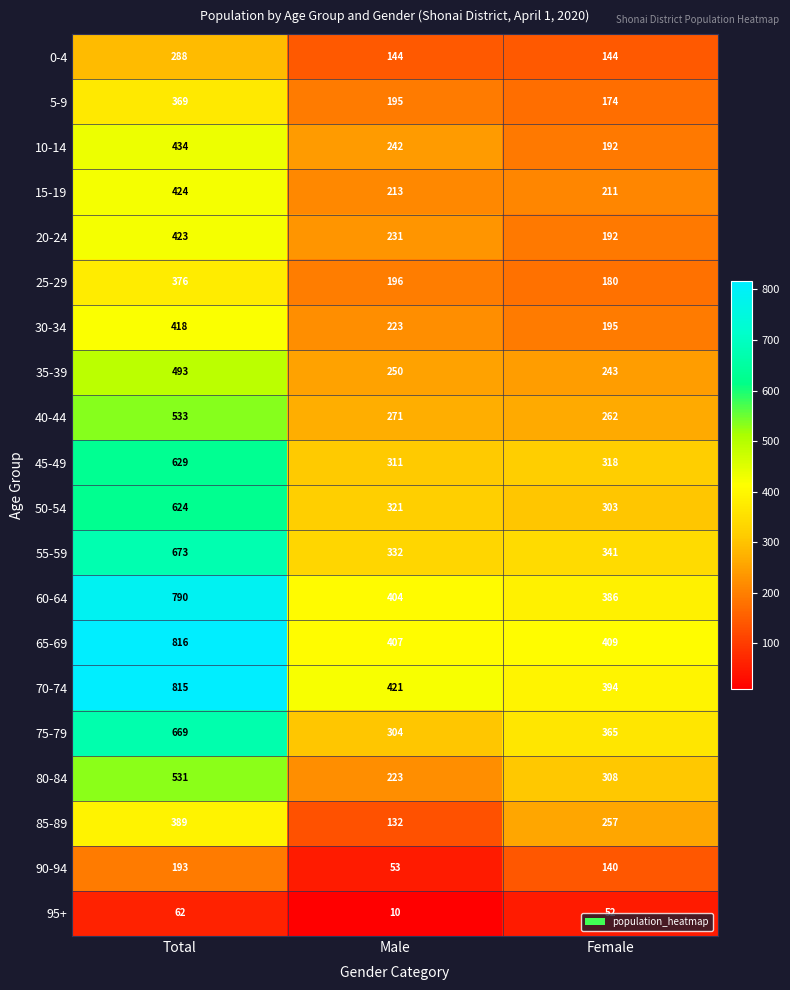

What is the total value across all series at Female?

5066